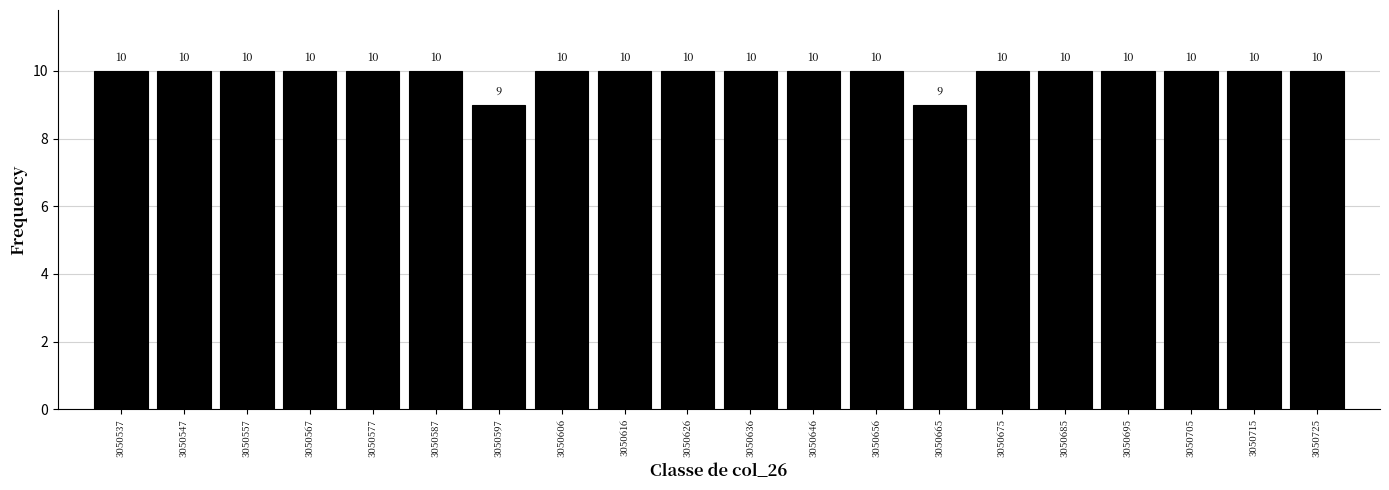

How tall is the bar that spans 3050533 to 3050543 on the x-axis? The bar edges are not printed on the chart, so give them approximately, as read against the axis.

10